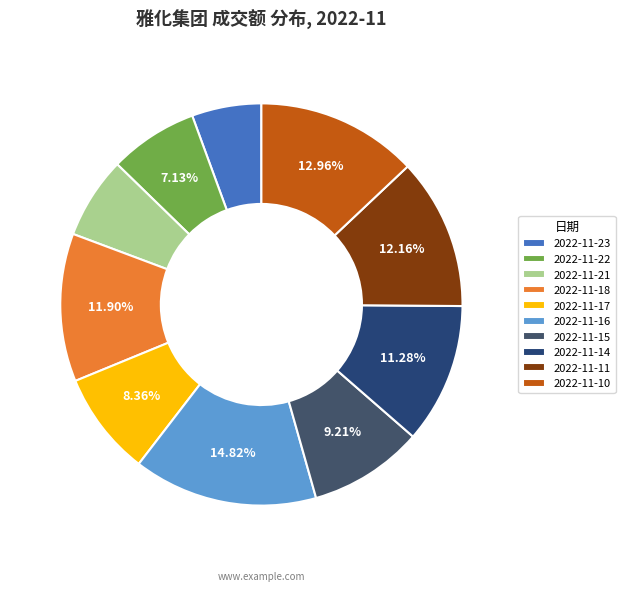

True or false: 2022-11-22 accounts for 7% of the total.

True